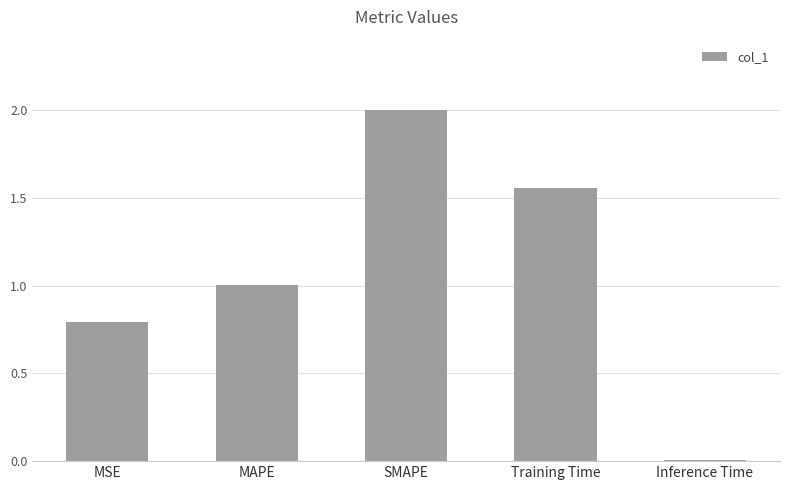

How many series are shown in this chart?

1